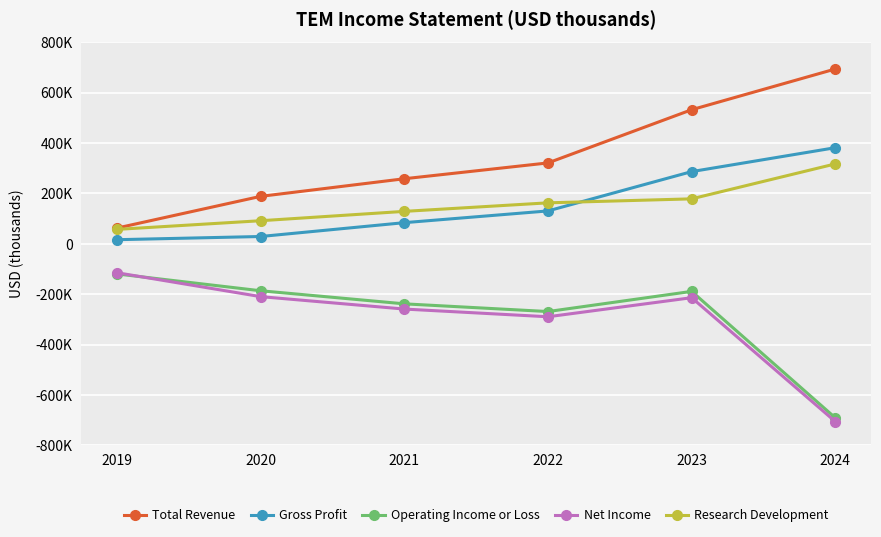

True or false: Gross Profit and Operating Income or Loss intersect in this chart.

False